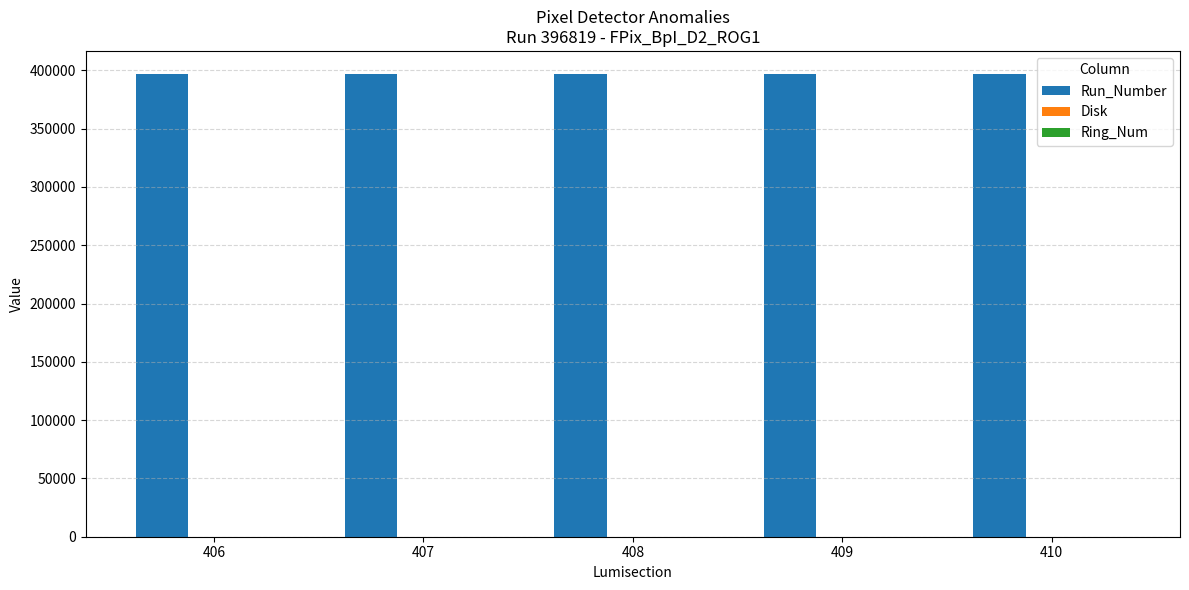

What is the sum of the Run_Number values at 410 and 407?

793638